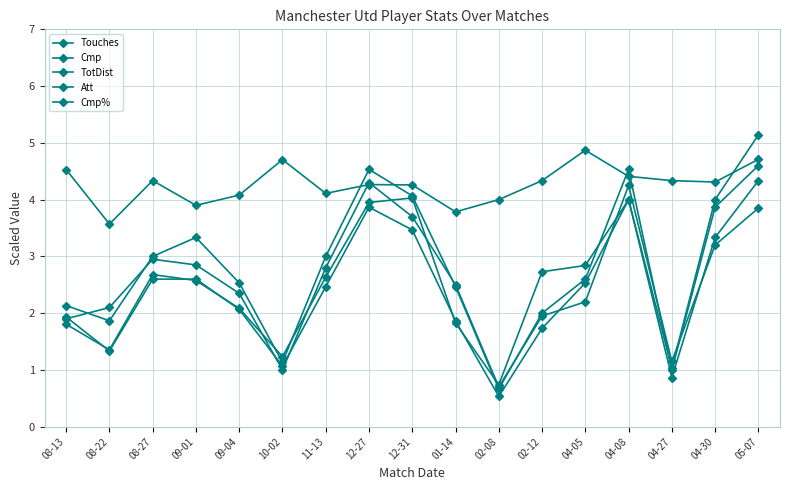

What is the spread (max minus min) of values at 08-22?

2.2